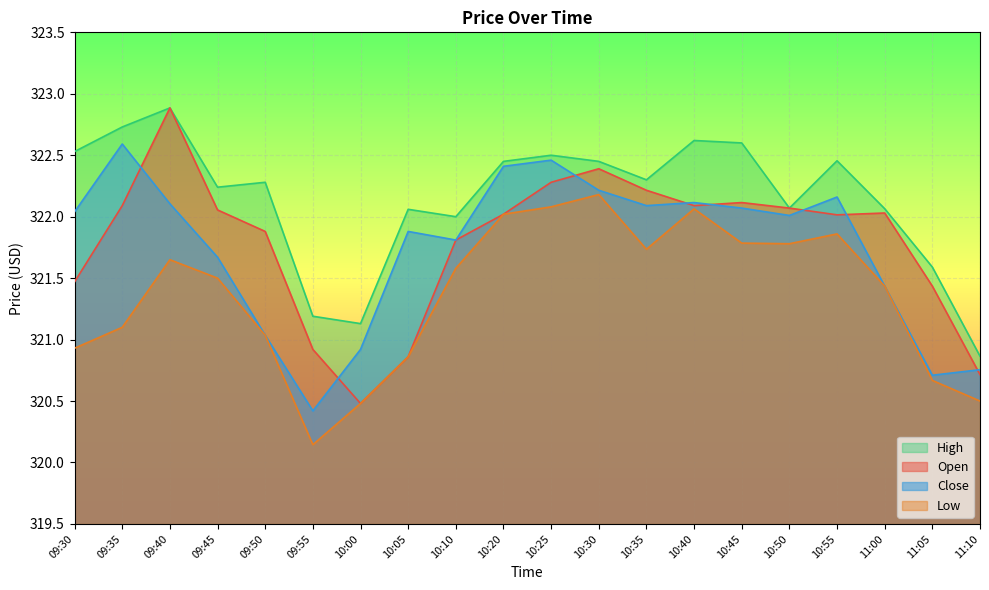

What is the label of the 10th point from the right?

10:25